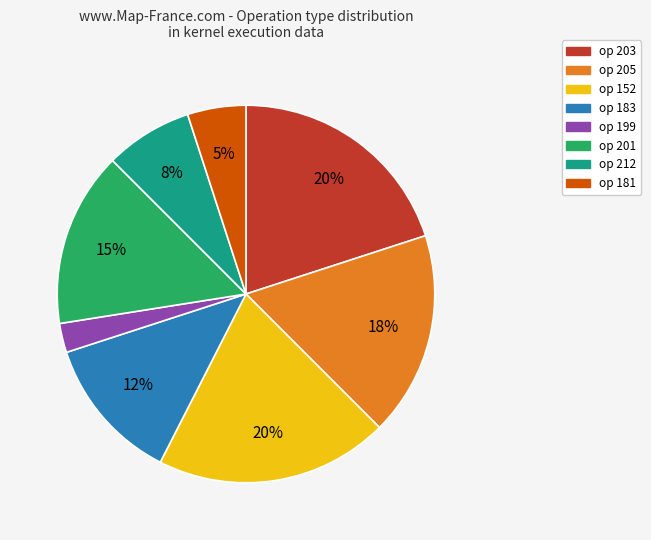

How many segments does this pie chart have?

8